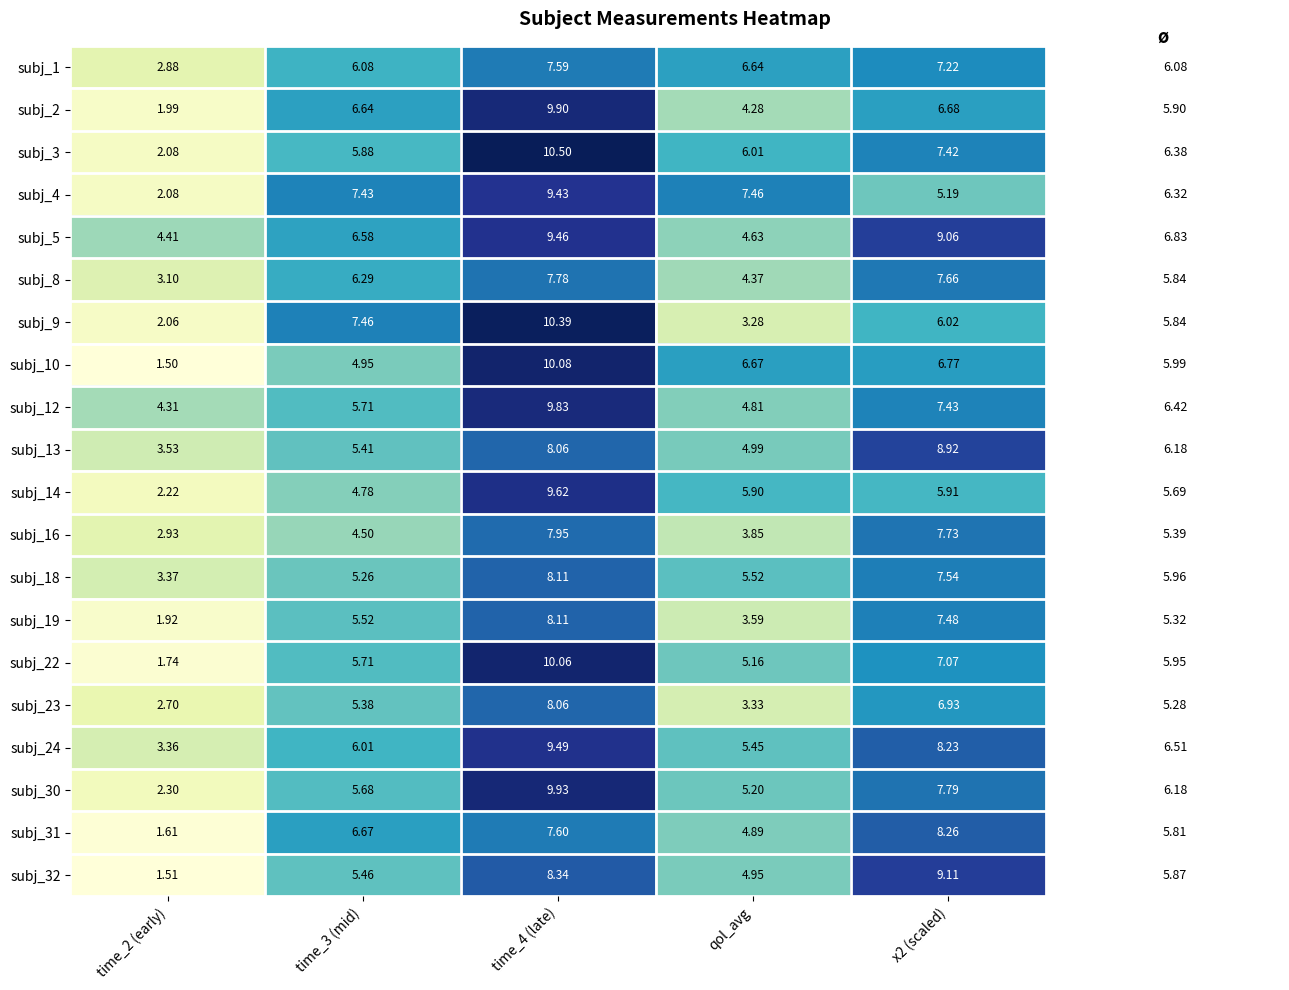

At how many categories does at least one series exceed 4?

5